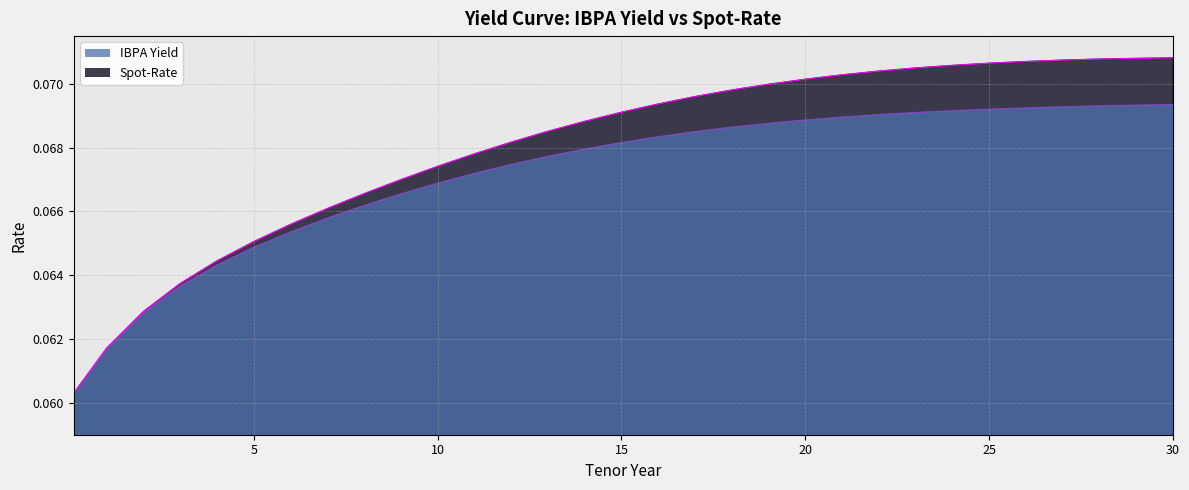

The value of Spot-Rate at 17 is 0.1. True or false?

True